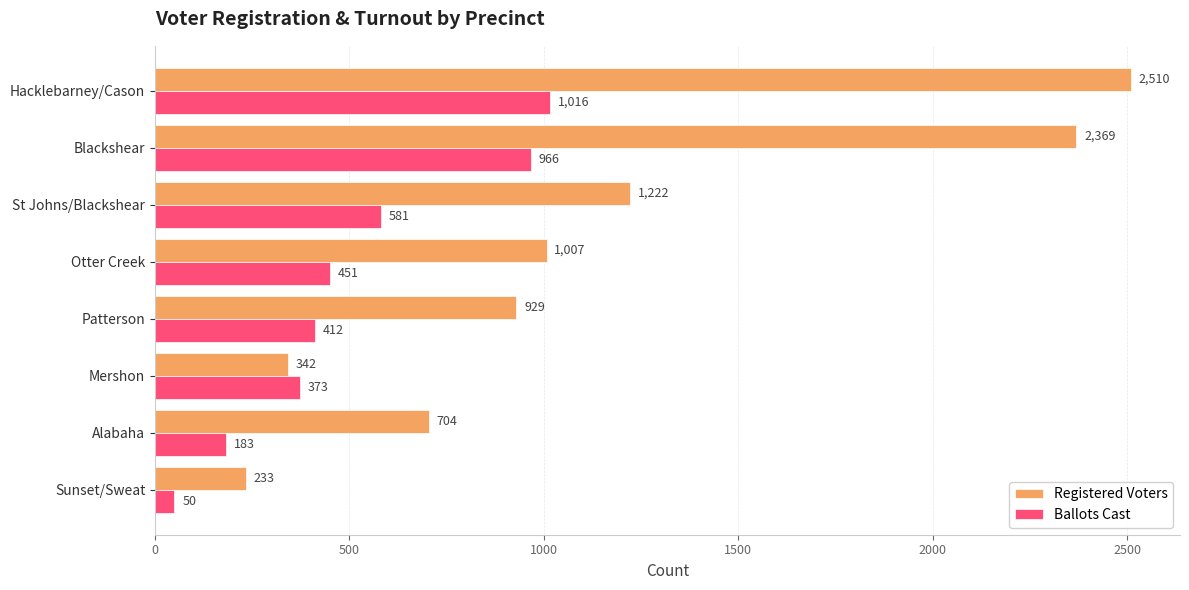

What is the sum of all Registered Voters values?

9316